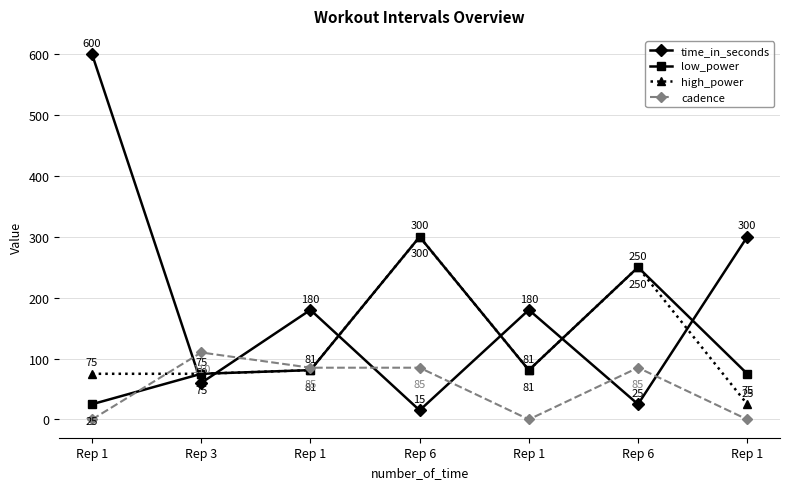

After their last crossing, which series has the higher values: time_in_seconds or cadence?

time_in_seconds